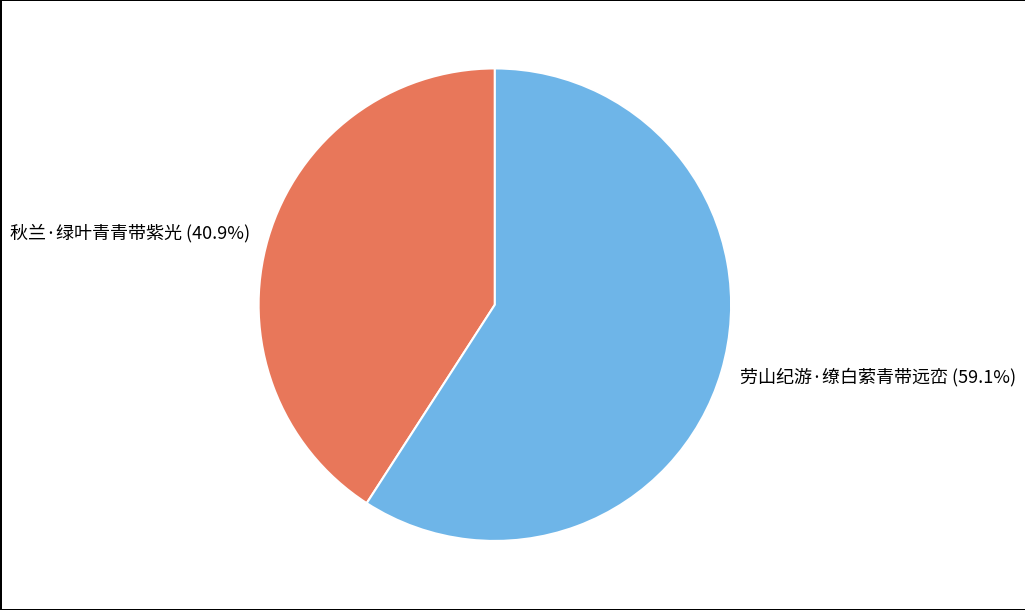

Count the number of slices in the pie.

2